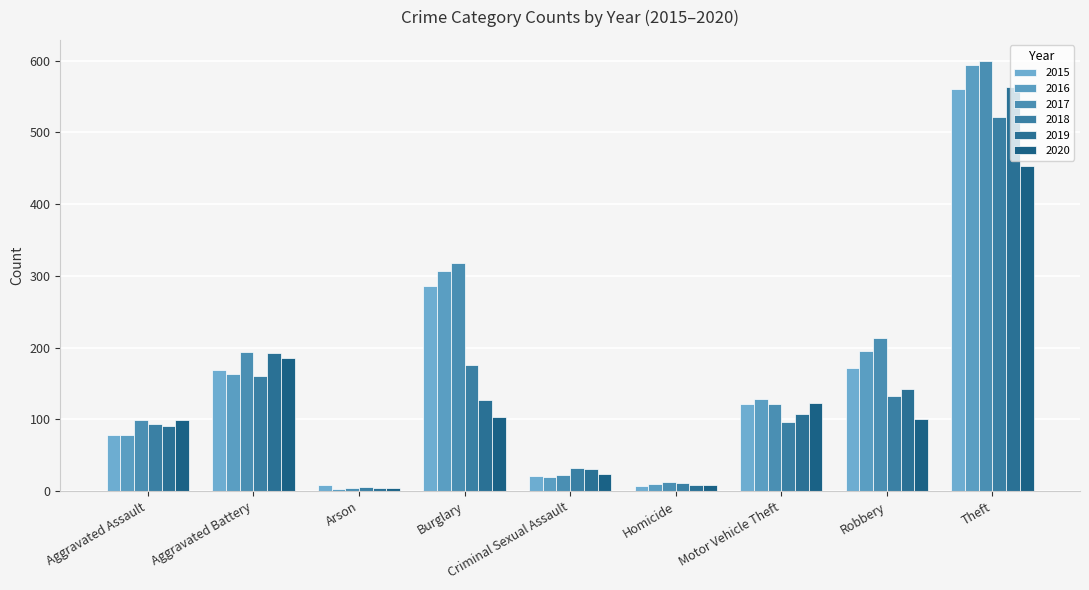

Which series has the widest spread of values?

2017